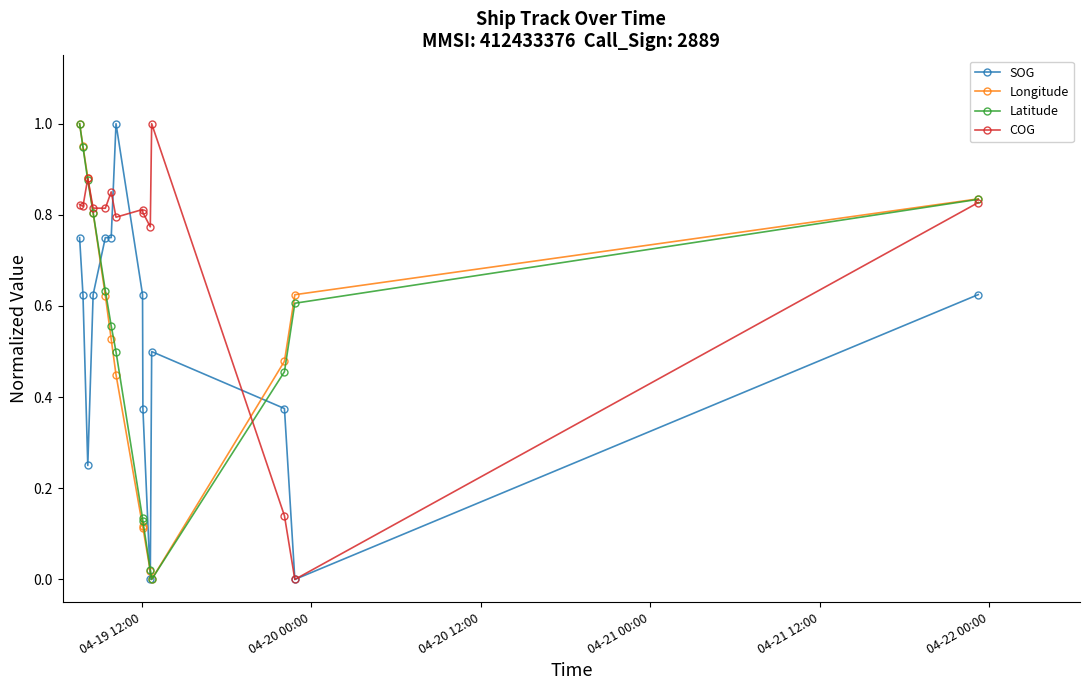

True or false: Longitude has more than 2 points higher than both neighbors.

False